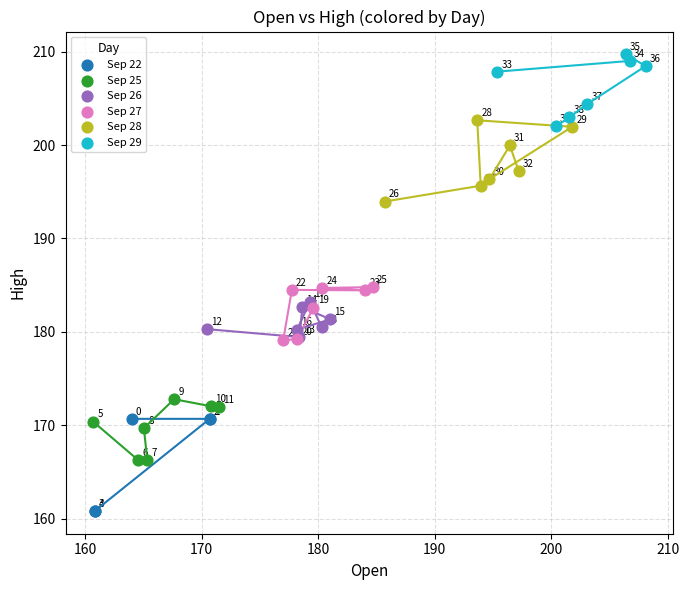

Which series reaches the minimum Y coordinate?

Sep 22